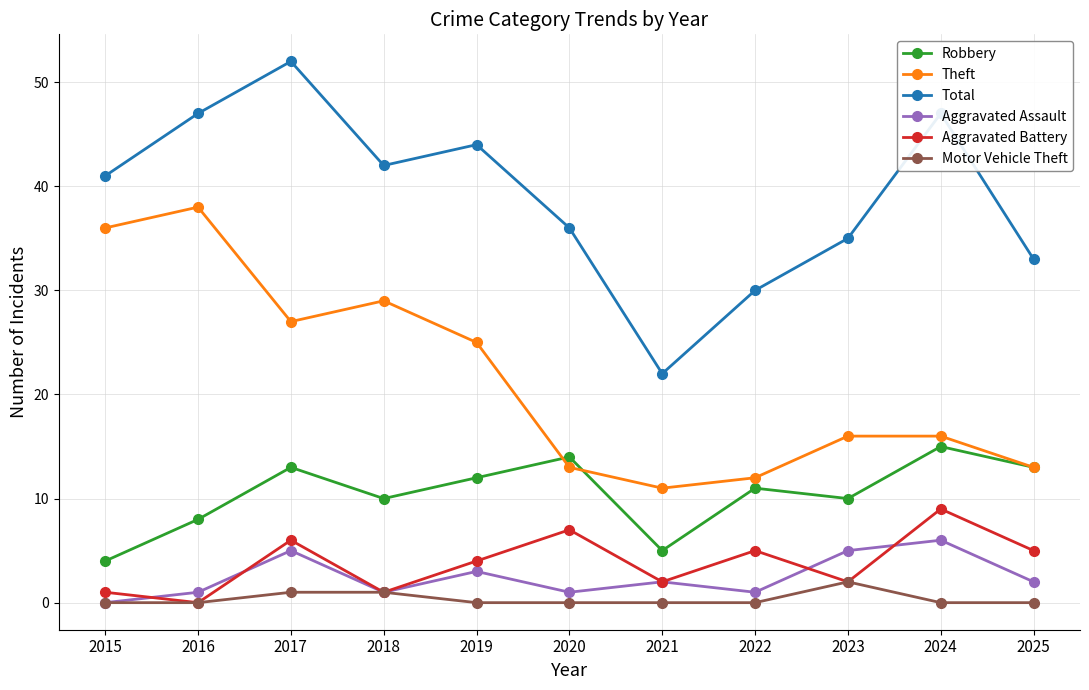

Reading left to right, extract all data points from this chart.

Robbery: 2015=4	2016=8	2017=13	2018=10	2019=12	2020=14	2021=5	2022=11	2023=10	2024=15	2025=13
Theft: 2015=36	2016=38	2017=27	2018=29	2019=25	2020=13	2021=11	2022=12	2023=16	2024=16	2025=13
Total: 2015=41	2016=47	2017=52	2018=42	2019=44	2020=36	2021=22	2022=30	2023=35	2024=47	2025=33
Aggravated Assault: 2015=0	2016=1	2017=5	2018=1	2019=3	2020=1	2021=2	2022=1	2023=5	2024=6	2025=2
Aggravated Battery: 2015=1	2016=0	2017=6	2018=1	2019=4	2020=7	2021=2	2022=5	2023=2	2024=9	2025=5
Motor Vehicle Theft: 2015=0	2016=0	2017=1	2018=1	2019=0	2020=0	2021=0	2022=0	2023=2	2024=0	2025=0